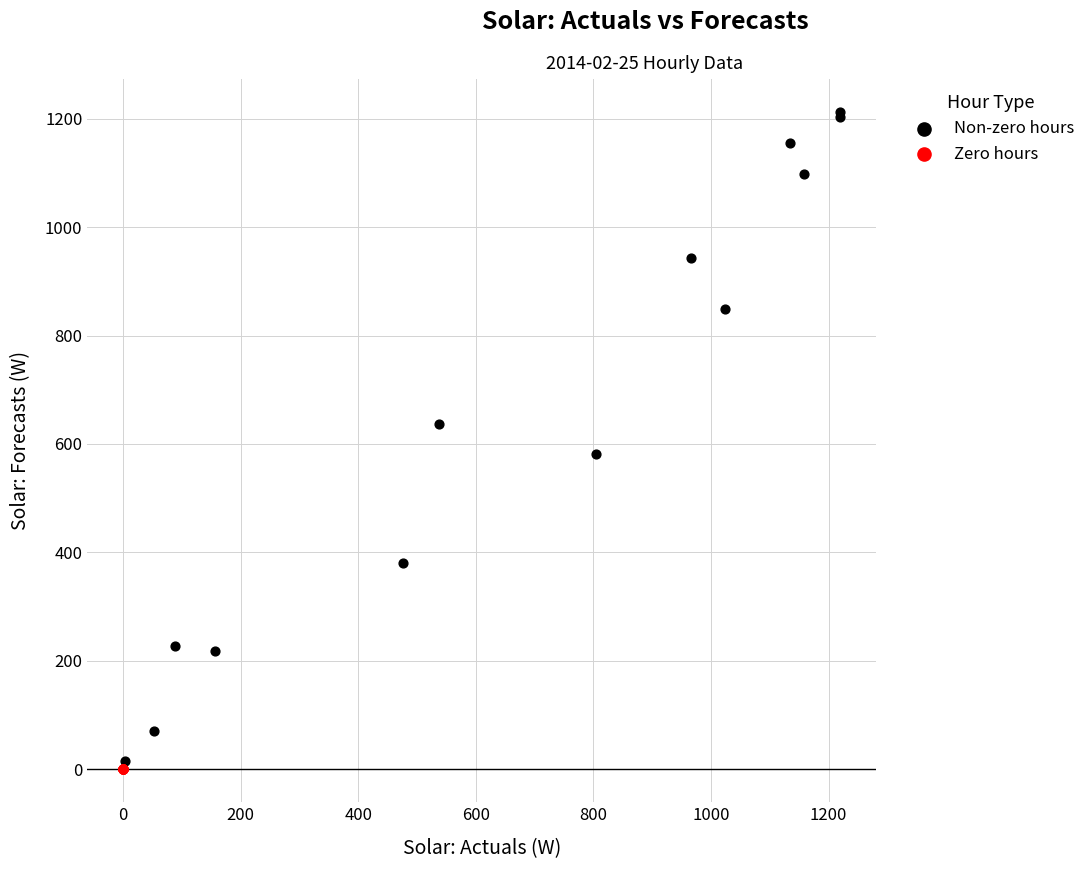

Which series contains the highest Y value?

Non-zero hours